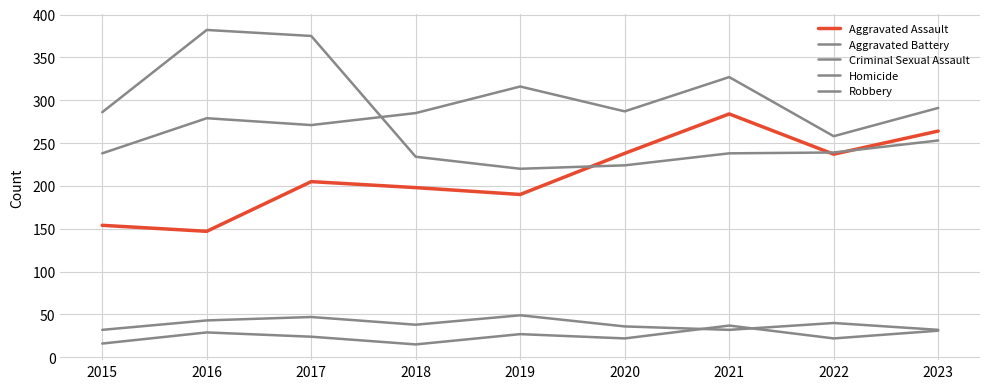

What is the highest value of the Aggravated Assault series?

284